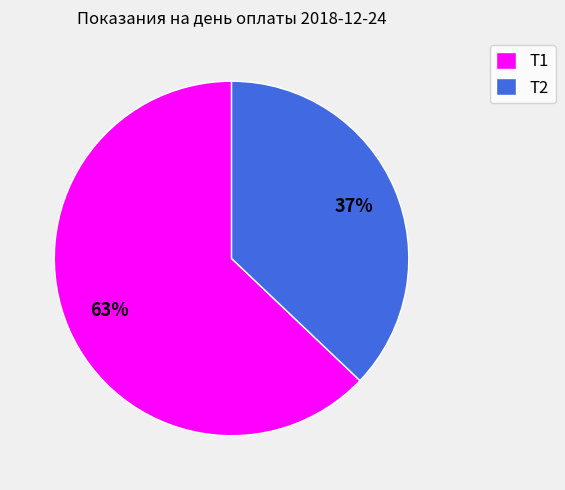

To the nearest percent, what portion does Т1 represent?

63%